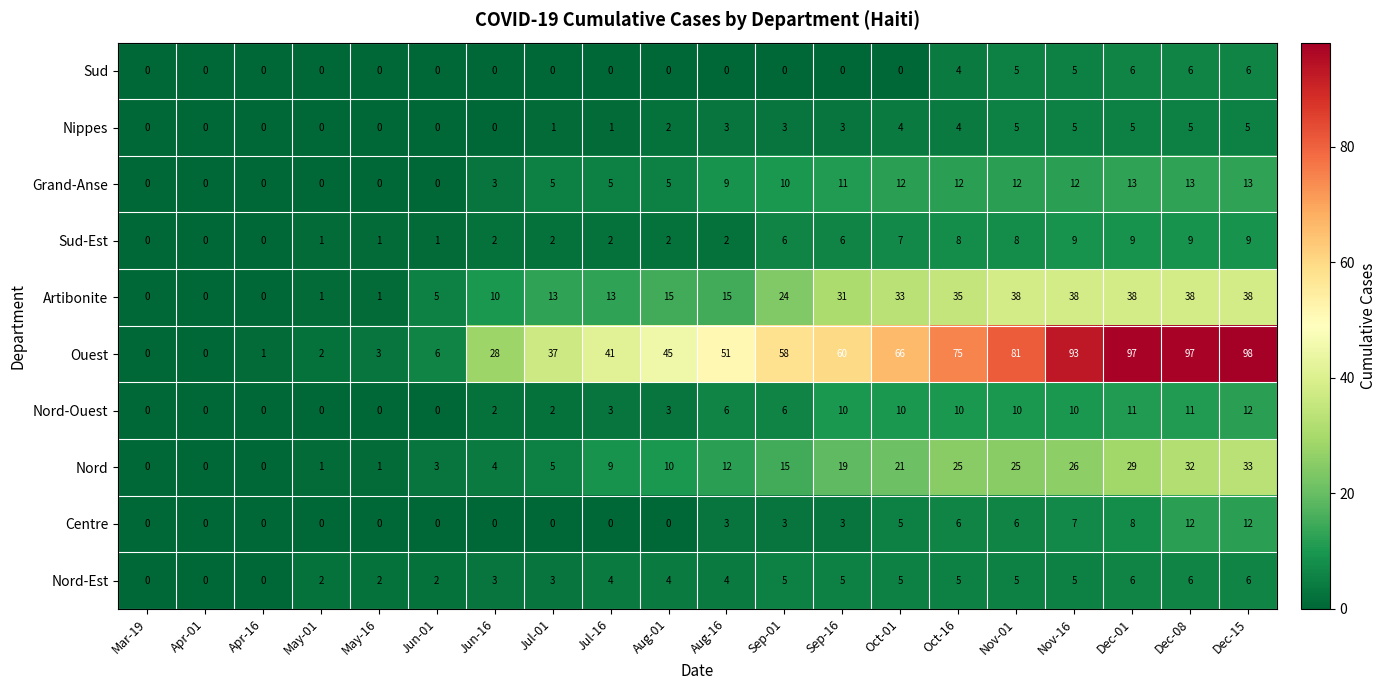

Is the value of Grand-Anse at Oct-16 greater than the value of Nord-Ouest at Dec-01?

Yes